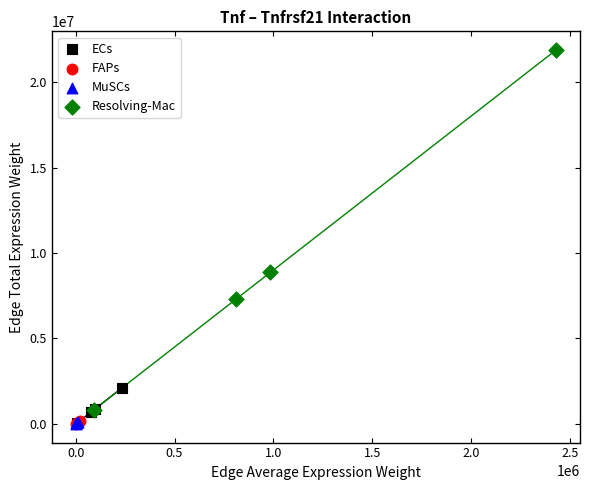

Which series has the largest Y range (max minus min)?

Resolving-Mac